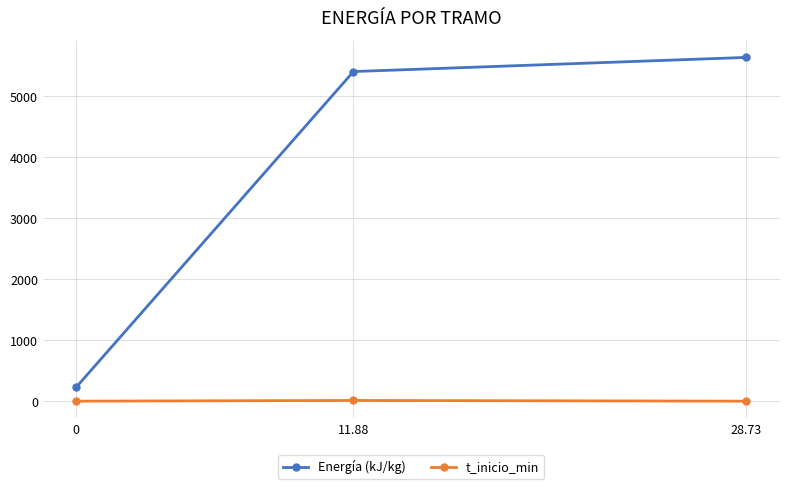

What is the difference between the highest and lowest values at 0?

231.9